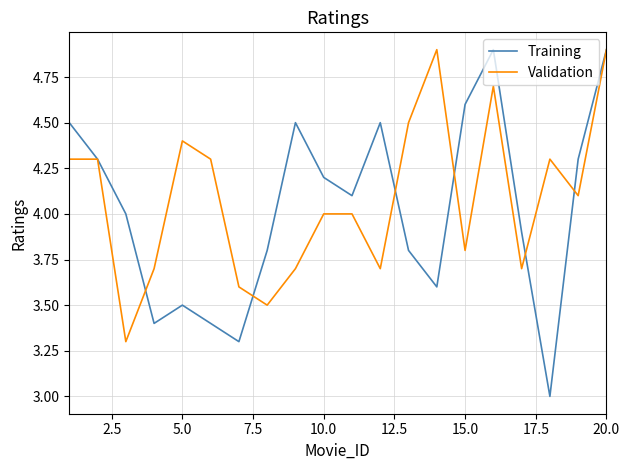

What is the minimum value for Validation?

3.3